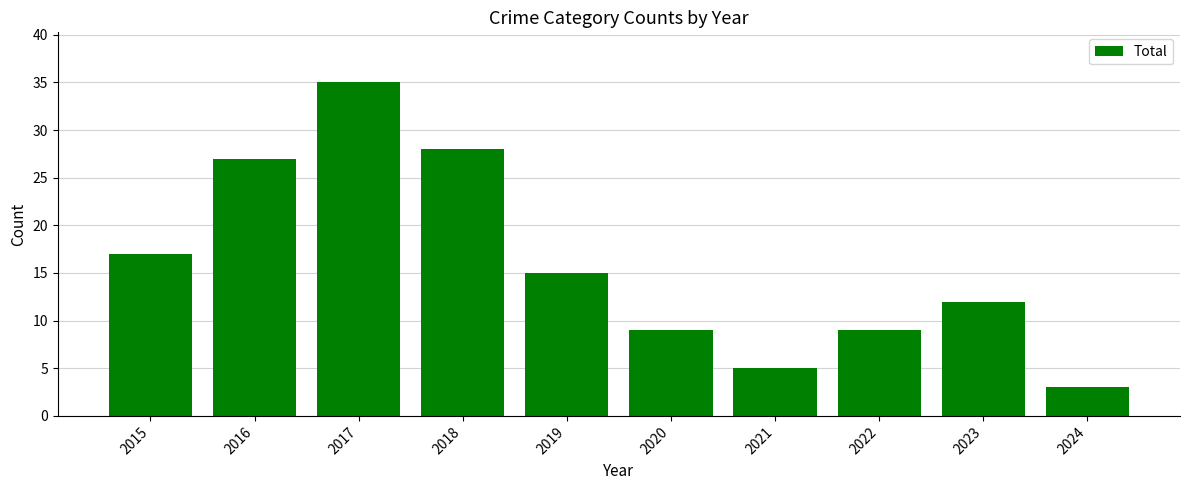

Between 2015 and 2017, which is larger?

2017